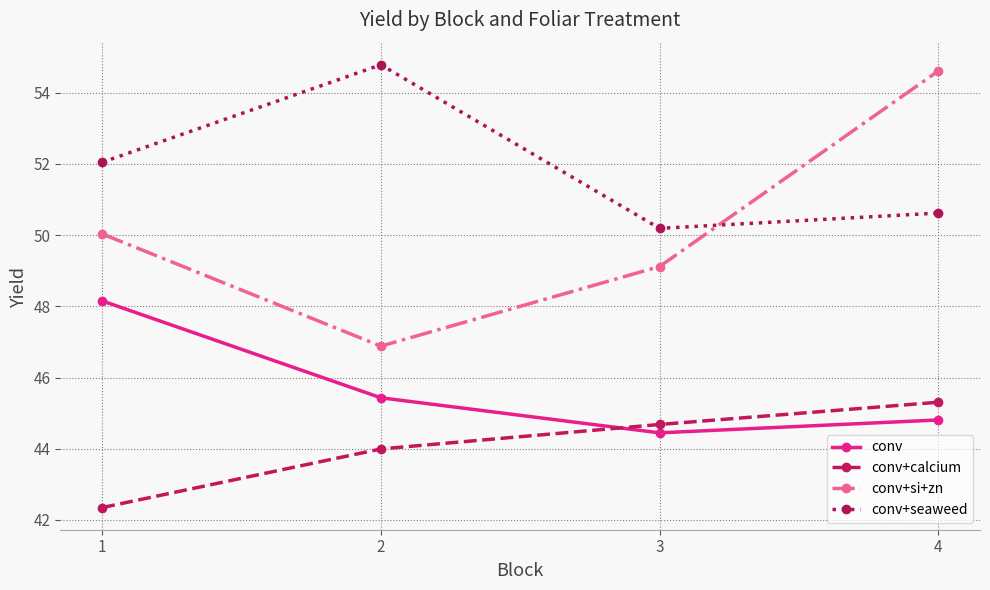

How many data points does each series have?

4